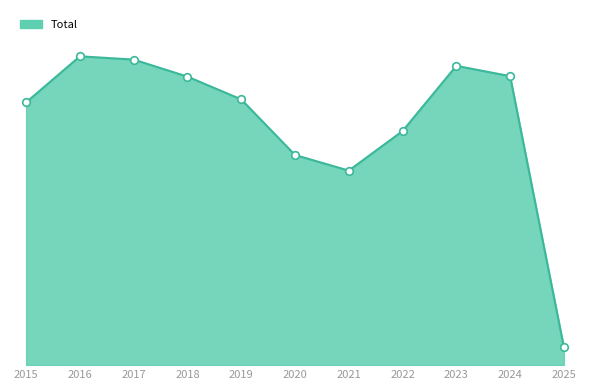

Is this an area chart (filled region under the line)?

Yes